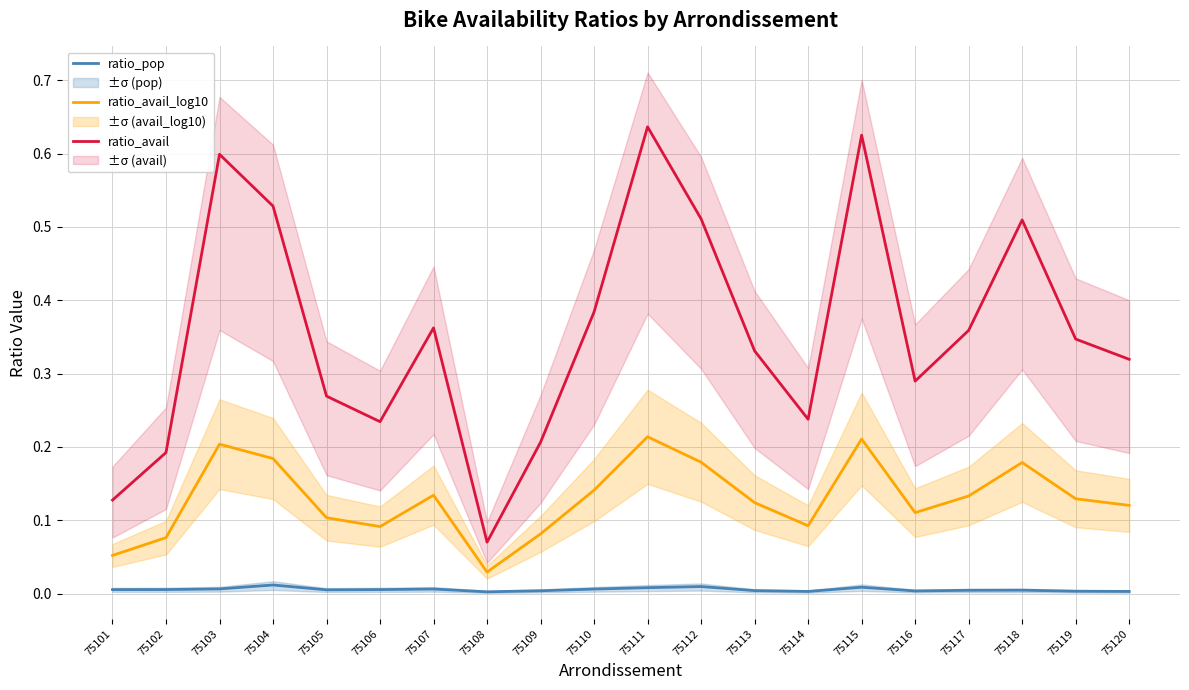

True or false: ratio_pop and ratio_avail_log10 intersect in this chart.

False